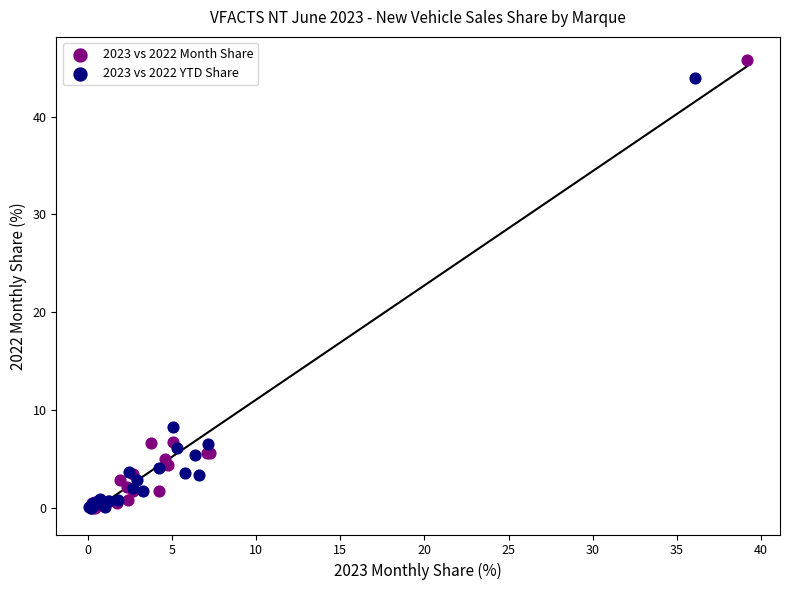

Which series has the largest Y range (max minus min)?

2023 vs 2022 Month Share